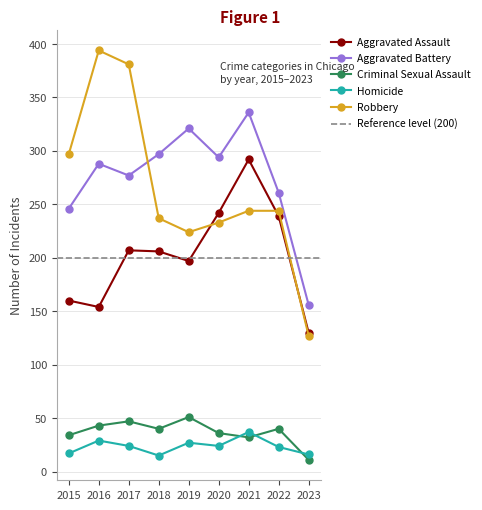

Reading left to right, transcribe all the data shown in this chart.

Aggravated Assault: 160	154	207	206	197	242	292	239	130
Aggravated Battery: 246	288	277	297	321	294	336	261	156
Criminal Sexual Assault: 34	43	47	40	51	36	32	40	11
Homicide: 17	29	24	15	27	24	37	23	16
Robbery: 297	394	381	237	224	233	244	244	127